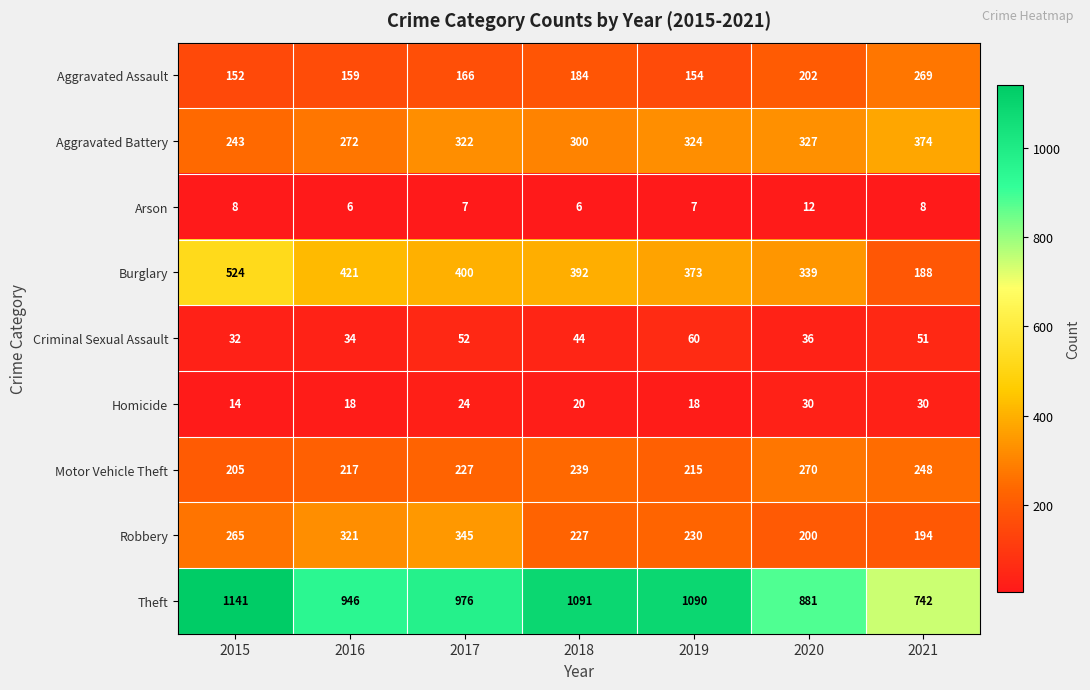

At which category is the sum across all series the highest?

2015